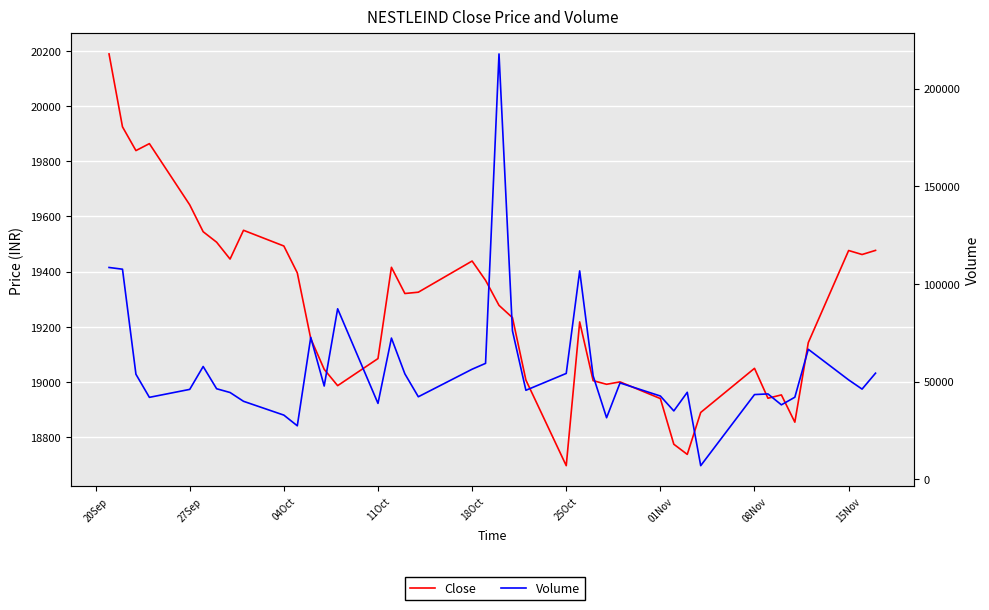

What are all the series names shown in the legend?

Close, Volume